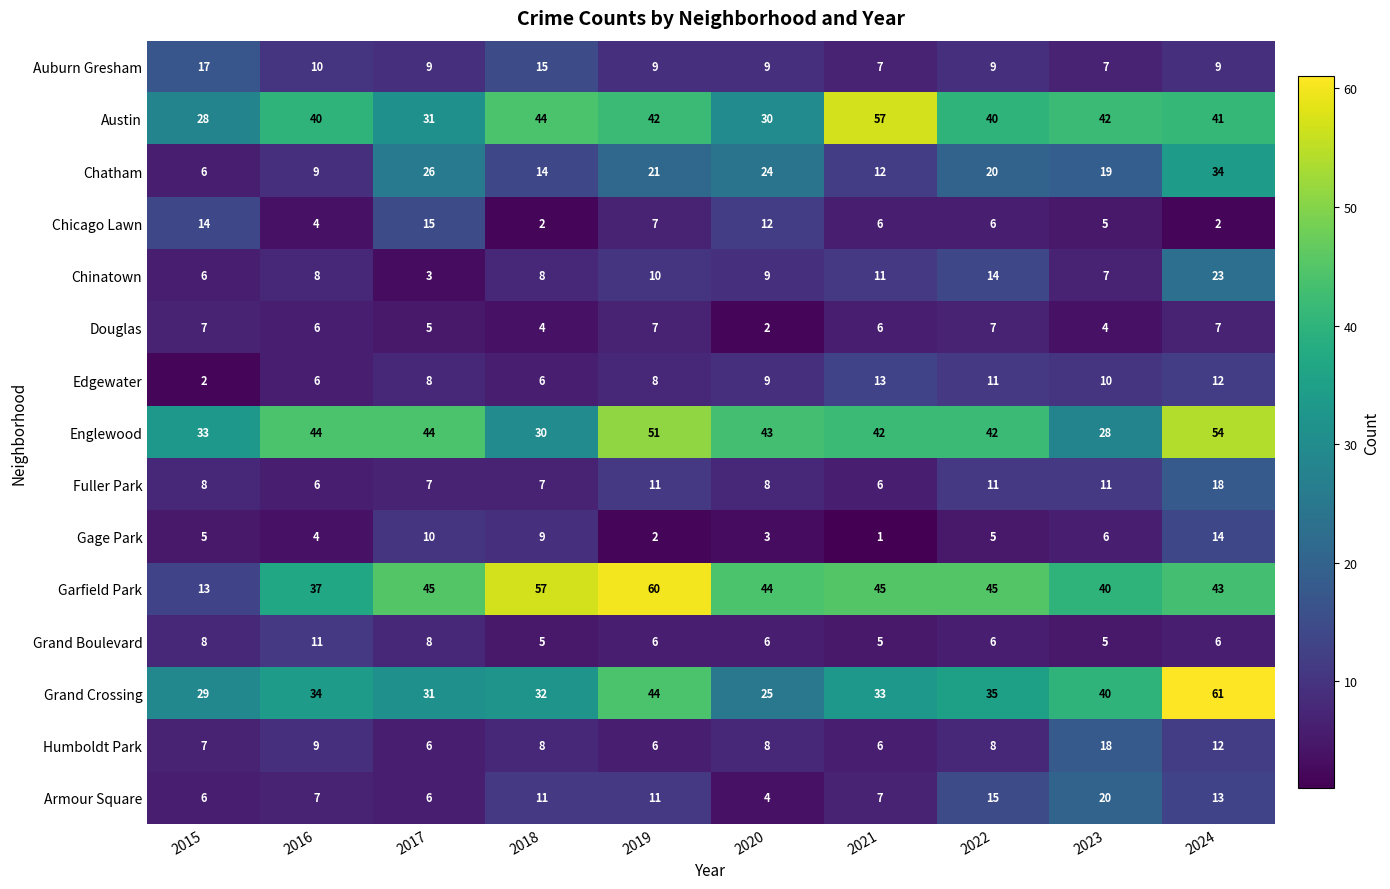

Read the Edgewater value at 2022, to the nearest 10.

10